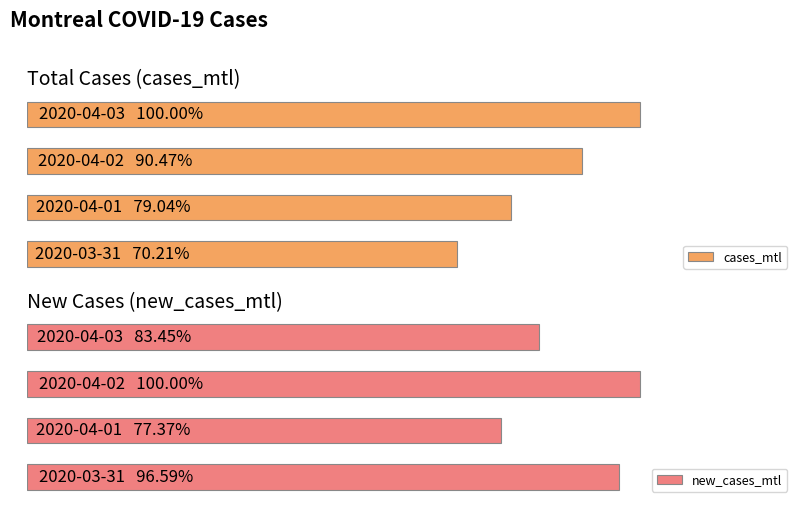

Is it true that cases_mtl equals 2526 at 0?

True